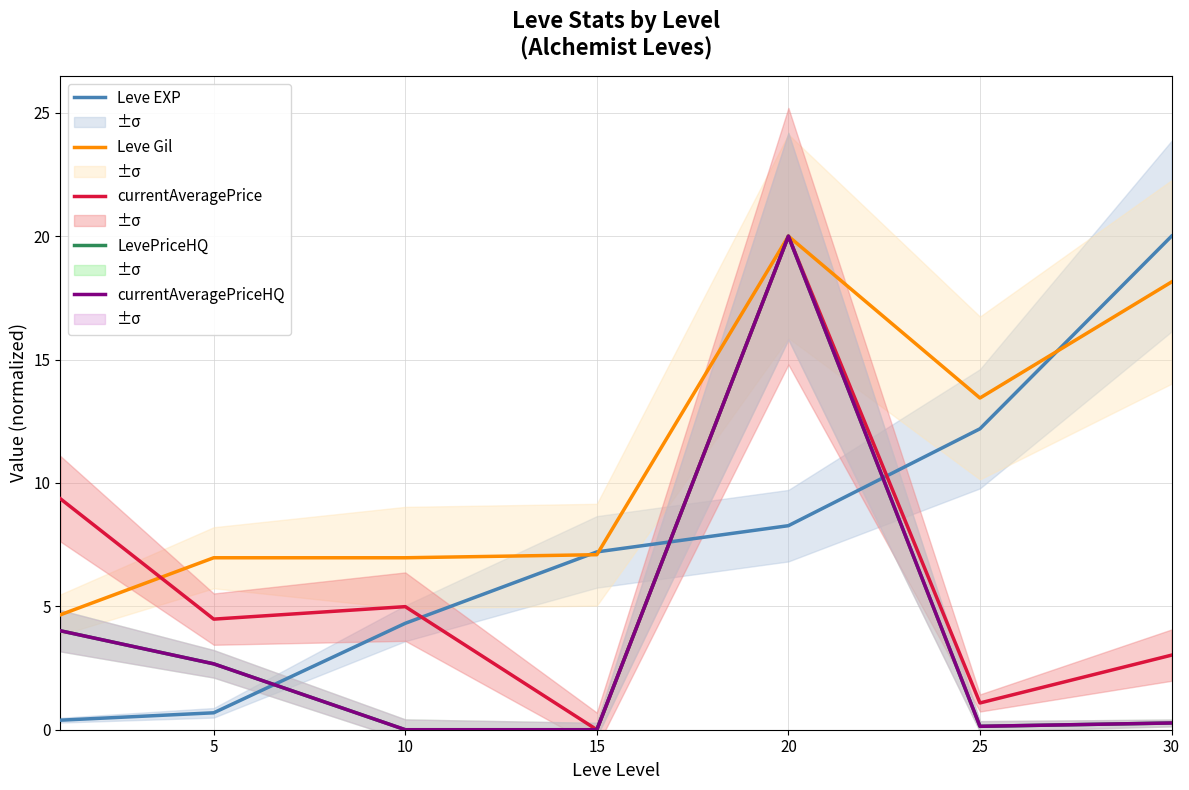

What are all the series names shown in the legend?

Leve EXP, Leve Gil, currentAveragePrice, LevePriceHQ, currentAveragePriceHQ